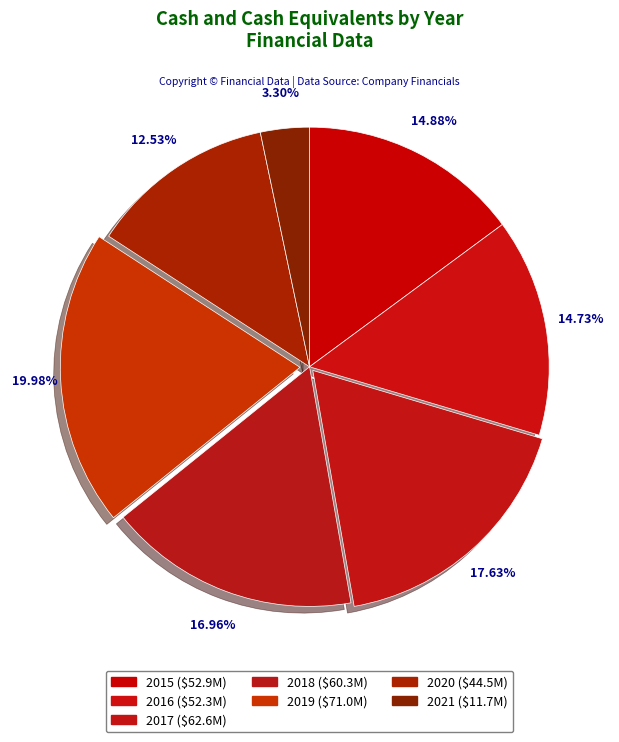

What is the total percentage of 2021 and 2018?

20.3%